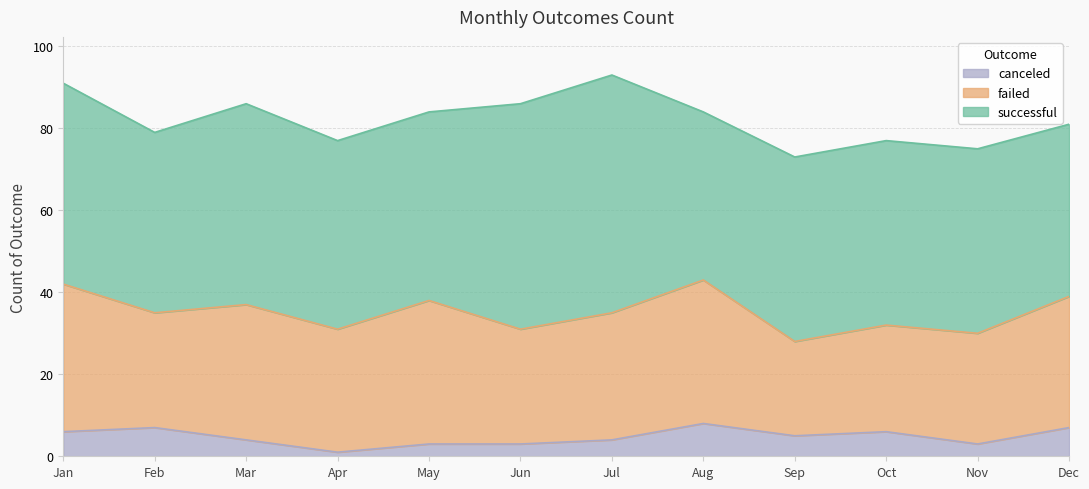

True or false: failed and successful cross at least once.

False